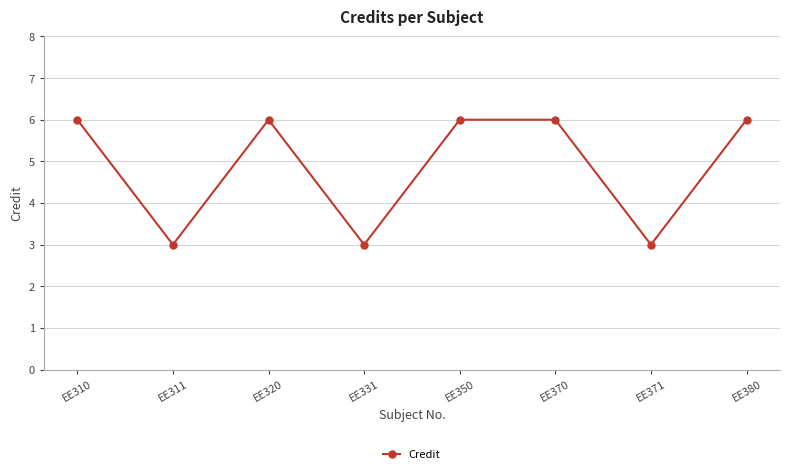

What value does the data have at EE371?

3